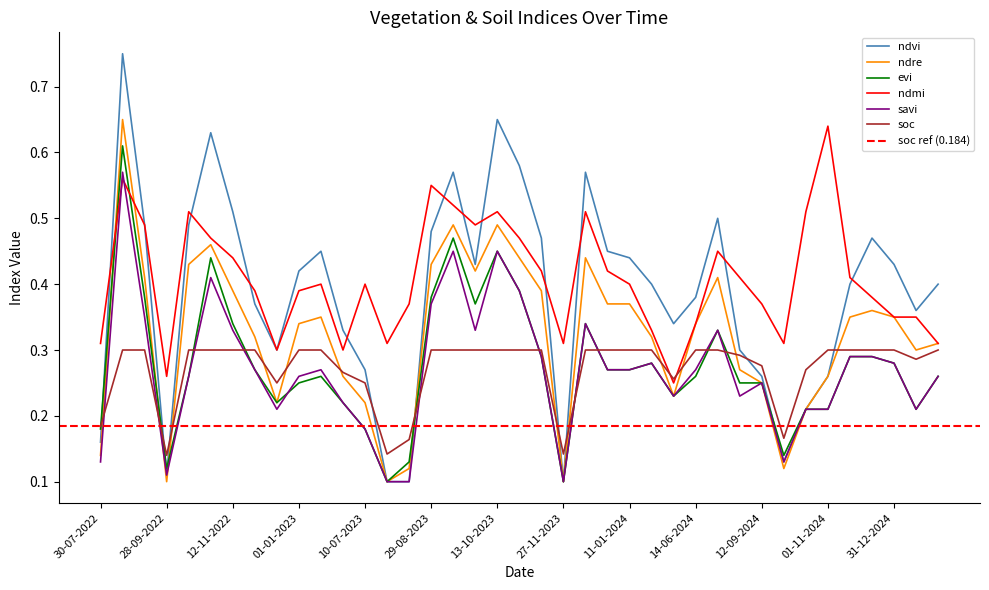

In soc, how many points are lower than both neighbors (excluding endpoints)?

7